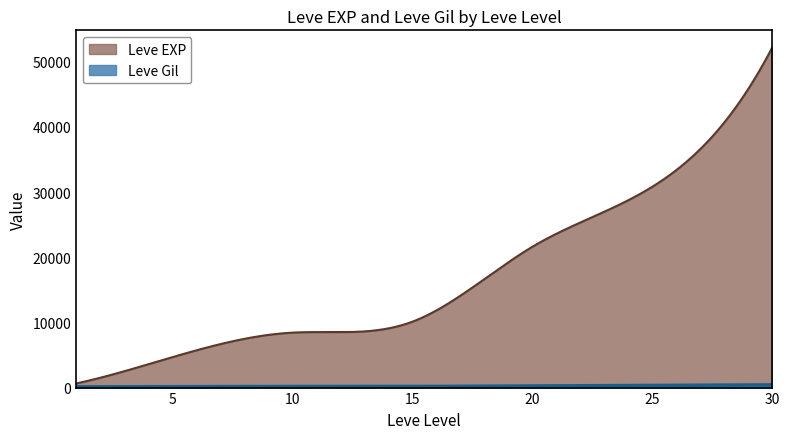

Which series has the largest range (max minus min)?

Leve EXP